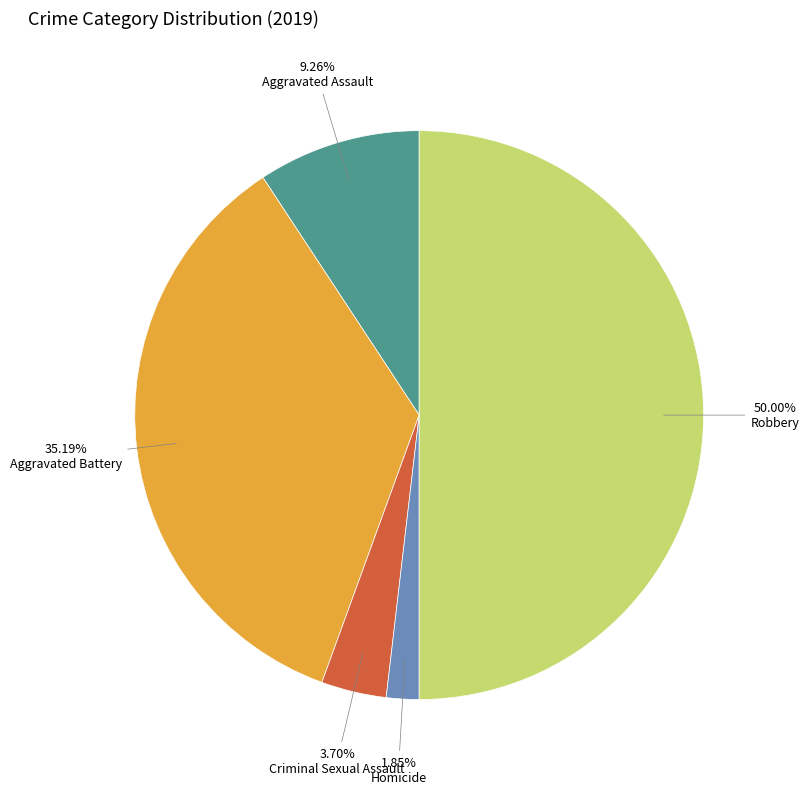

What percentage is the Robbery slice, to the nearest percent?

50%